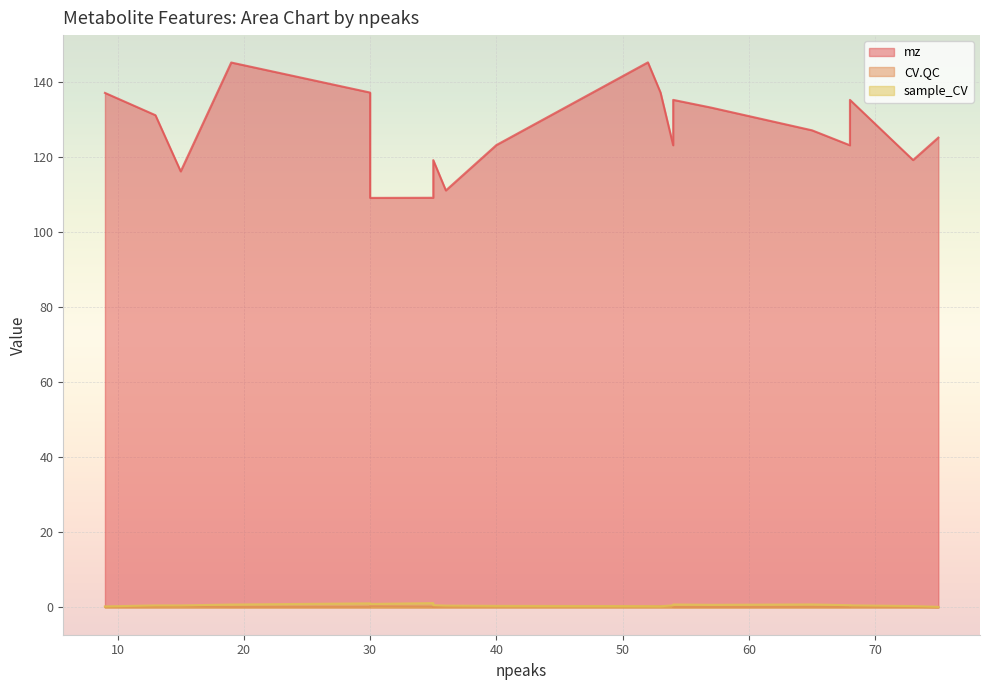

Does the chart display data point markers on the line(s)?

No